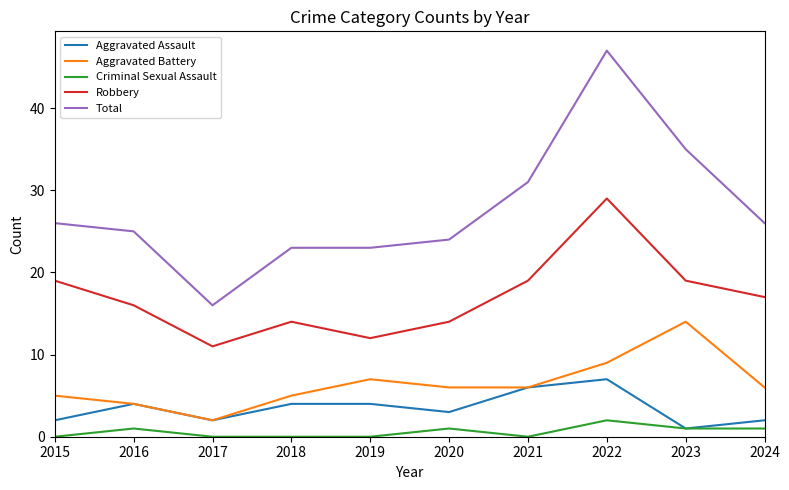

Which category has the highest value across all series?

2022